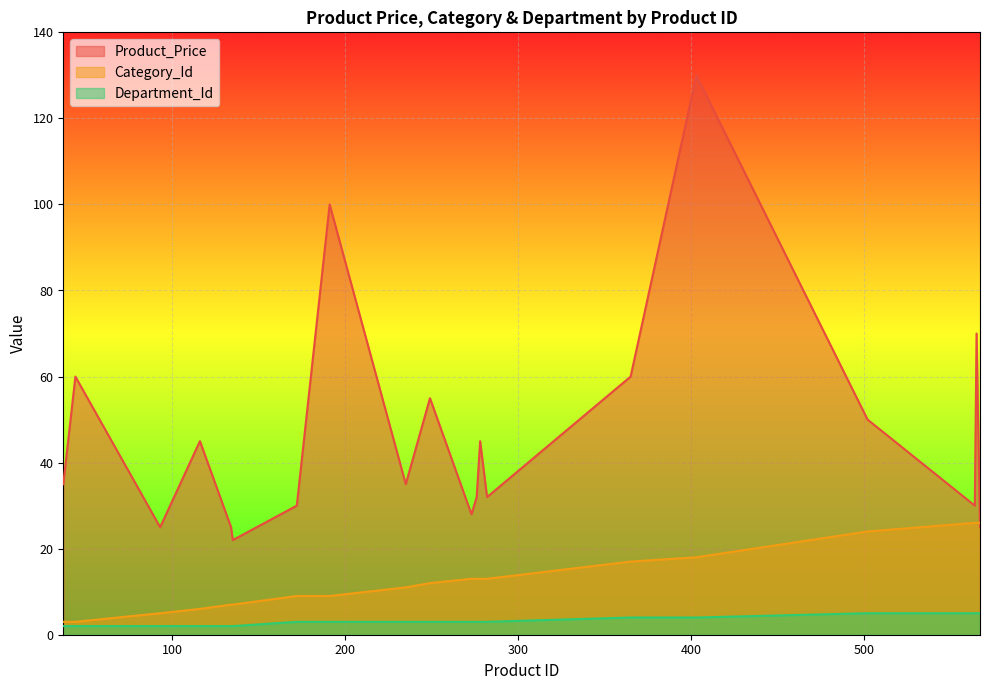

How many data points does each series have?

20